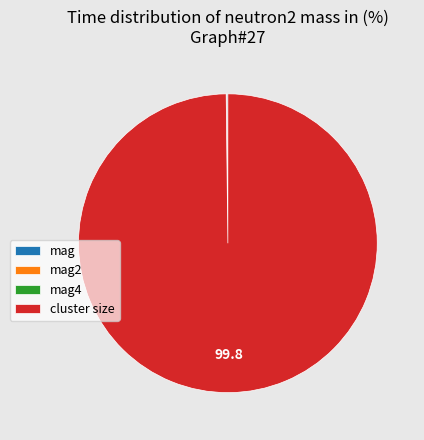

Does any single category account for the majority?

Yes